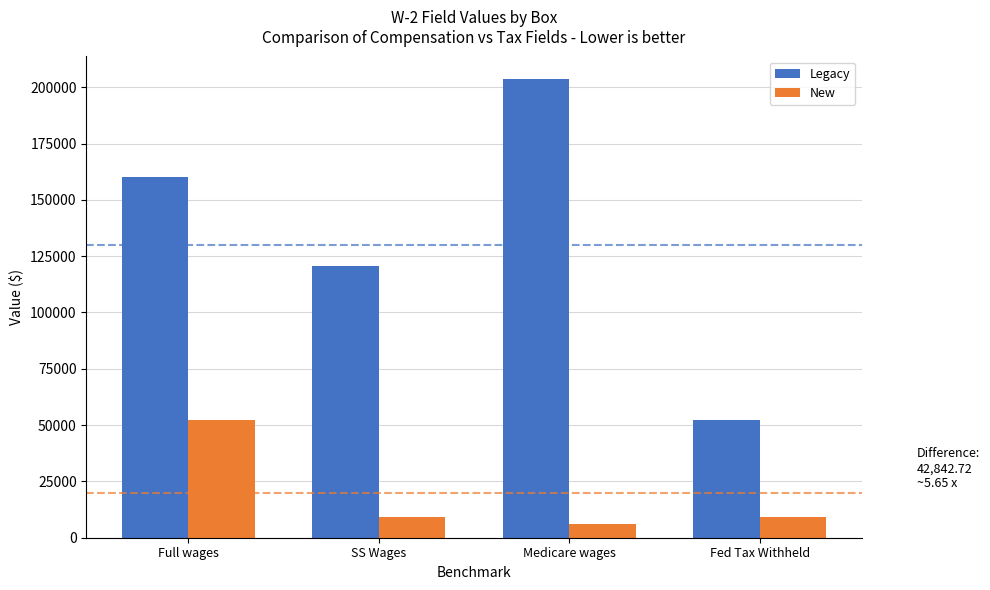

Which series has the widest spread of values?

Legacy